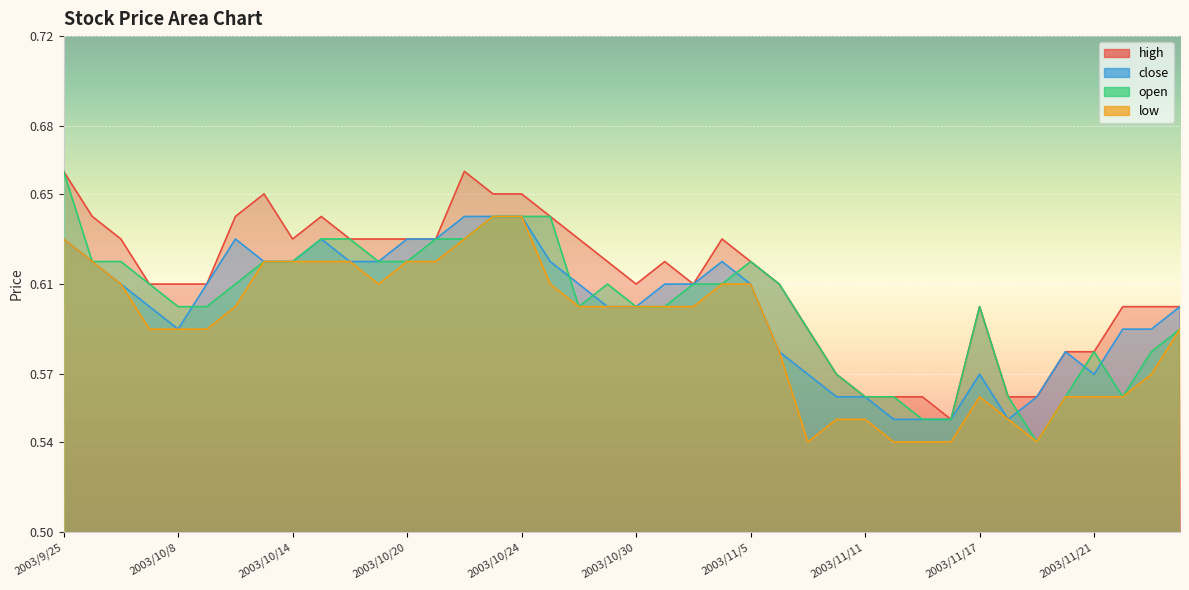

Reading right to left, extract all data points from this chart.

high: 2003/11/26=0.6	2003/11/25=0.6	2003/11/24=0.6	2003/11/21=0.6	2003/11/20=0.6	2003/11/19=0.6	2003/11/18=0.6	2003/11/17=0.6	2003/11/14=0.6	2003/11/13=0.6	2003/11/12=0.6	2003/11/11=0.6	2003/11/10=0.6	2003/11/7=0.6	2003/11/6=0.6	2003/11/5=0.6	2003/11/4=0.6	2003/11/3=0.6	2003/10/31=0.6	2003/10/30=0.6	2003/10/29=0.6	2003/10/28=0.6	2003/10/27=0.6	2003/10/24=0.7	2003/10/23=0.7	2003/10/22=0.7	2003/10/21=0.6	2003/10/20=0.6	2003/10/17=0.6	2003/10/16=0.6	2003/10/15=0.6	2003/10/14=0.6	2003/10/13=0.7	2003/10/10=0.6	2003/10/9=0.6	2003/10/8=0.6	2003/9/30=0.6	2003/9/29=0.6	2003/9/26=0.6	2003/9/25=0.7
close: 2003/11/26=0.6	2003/11/25=0.6	2003/11/24=0.6	2003/11/21=0.6	2003/11/20=0.6	2003/11/19=0.6	2003/11/18=0.6	2003/11/17=0.6	2003/11/14=0.6	2003/11/13=0.6	2003/11/12=0.6	2003/11/11=0.6	2003/11/10=0.6	2003/11/7=0.6	2003/11/6=0.6	2003/11/5=0.6	2003/11/4=0.6	2003/11/3=0.6	2003/10/31=0.6	2003/10/30=0.6	2003/10/29=0.6	2003/10/28=0.6	2003/10/27=0.6	2003/10/24=0.6	2003/10/23=0.6	2003/10/22=0.6	2003/10/21=0.6	2003/10/20=0.6	2003/10/17=0.6	2003/10/16=0.6	2003/10/15=0.6	2003/10/14=0.6	2003/10/13=0.6	2003/10/10=0.6	2003/10/9=0.6	2003/10/8=0.6	2003/9/30=0.6	2003/9/29=0.6	2003/9/26=0.6	2003/9/25=0.6
open: 2003/11/26=0.6	2003/11/25=0.6	2003/11/24=0.6	2003/11/21=0.6	2003/11/20=0.6	2003/11/19=0.5	2003/11/18=0.6	2003/11/17=0.6	2003/11/14=0.6	2003/11/13=0.6	2003/11/12=0.6	2003/11/11=0.6	2003/11/10=0.6	2003/11/7=0.6	2003/11/6=0.6	2003/11/5=0.6	2003/11/4=0.6	2003/11/3=0.6	2003/10/31=0.6	2003/10/30=0.6	2003/10/29=0.6	2003/10/28=0.6	2003/10/27=0.6	2003/10/24=0.6	2003/10/23=0.6	2003/10/22=0.6	2003/10/21=0.6	2003/10/20=0.6	2003/10/17=0.6	2003/10/16=0.6	2003/10/15=0.6	2003/10/14=0.6	2003/10/13=0.6	2003/10/10=0.6	2003/10/9=0.6	2003/10/8=0.6	2003/9/30=0.6	2003/9/29=0.6	2003/9/26=0.6	2003/9/25=0.7
low: 2003/11/26=0.6	2003/11/25=0.6	2003/11/24=0.6	2003/11/21=0.6	2003/11/20=0.6	2003/11/19=0.5	2003/11/18=0.6	2003/11/17=0.6	2003/11/14=0.5	2003/11/13=0.5	2003/11/12=0.5	2003/11/11=0.6	2003/11/10=0.6	2003/11/7=0.5	2003/11/6=0.6	2003/11/5=0.6	2003/11/4=0.6	2003/11/3=0.6	2003/10/31=0.6	2003/10/30=0.6	2003/10/29=0.6	2003/10/28=0.6	2003/10/27=0.6	2003/10/24=0.6	2003/10/23=0.6	2003/10/22=0.6	2003/10/21=0.6	2003/10/20=0.6	2003/10/17=0.6	2003/10/16=0.6	2003/10/15=0.6	2003/10/14=0.6	2003/10/13=0.6	2003/10/10=0.6	2003/10/9=0.6	2003/10/8=0.6	2003/9/30=0.6	2003/9/29=0.6	2003/9/26=0.6	2003/9/25=0.6